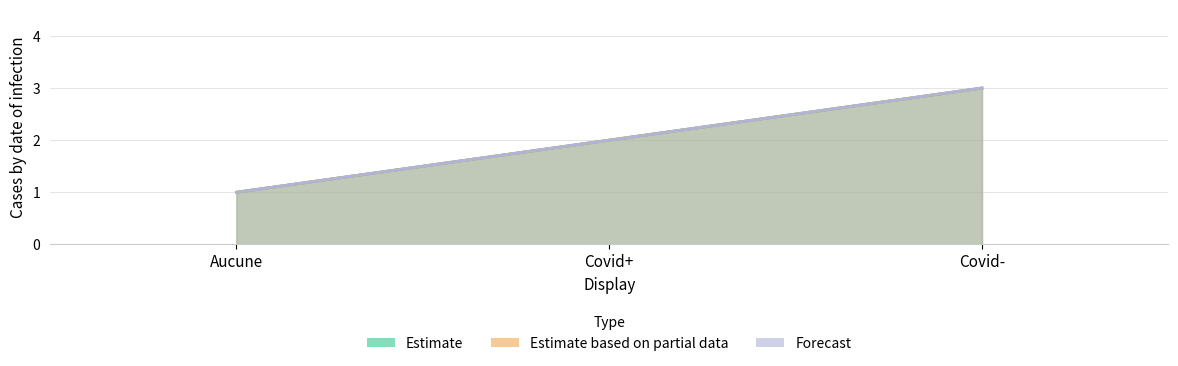

What is the label of the 1st point from the left?

Aucune